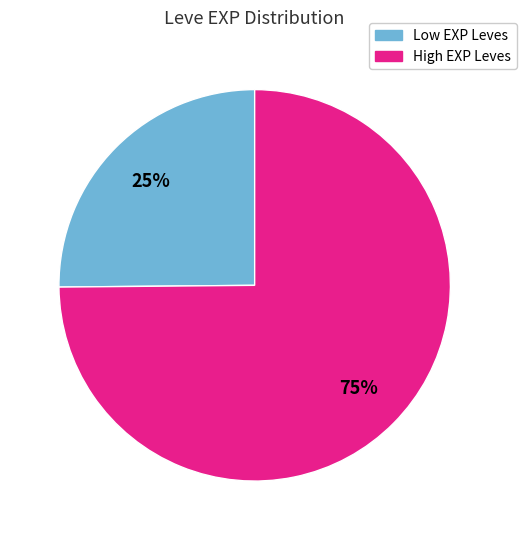

To the nearest percent, what is the difference between the largest and smallest slice percentages?

50%